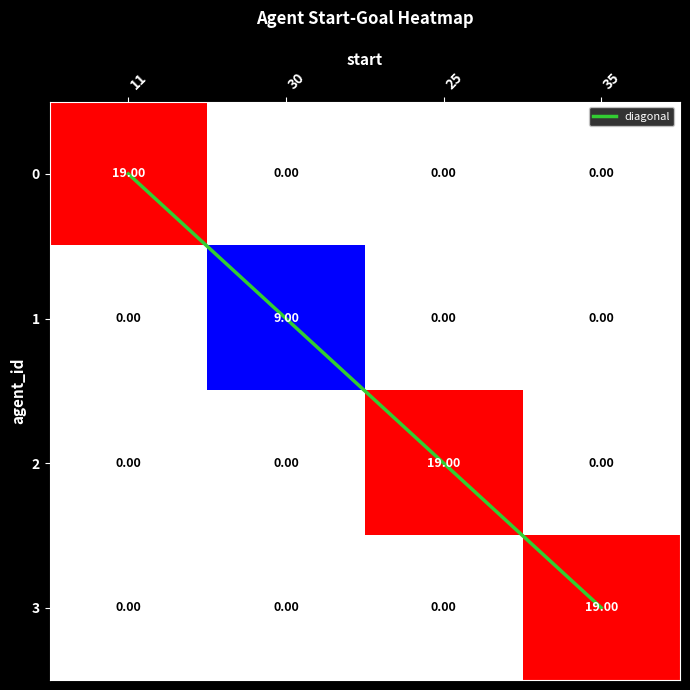

Rank the categories by diagonal value from highest to lowest.

35, 25, 30, 11